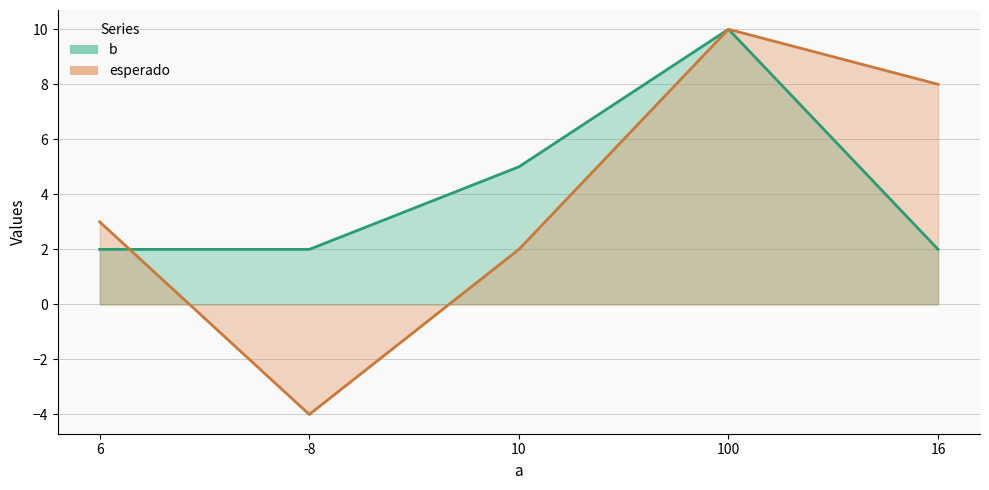

Rank the series at -8 from lowest to highest value.

esperado, b